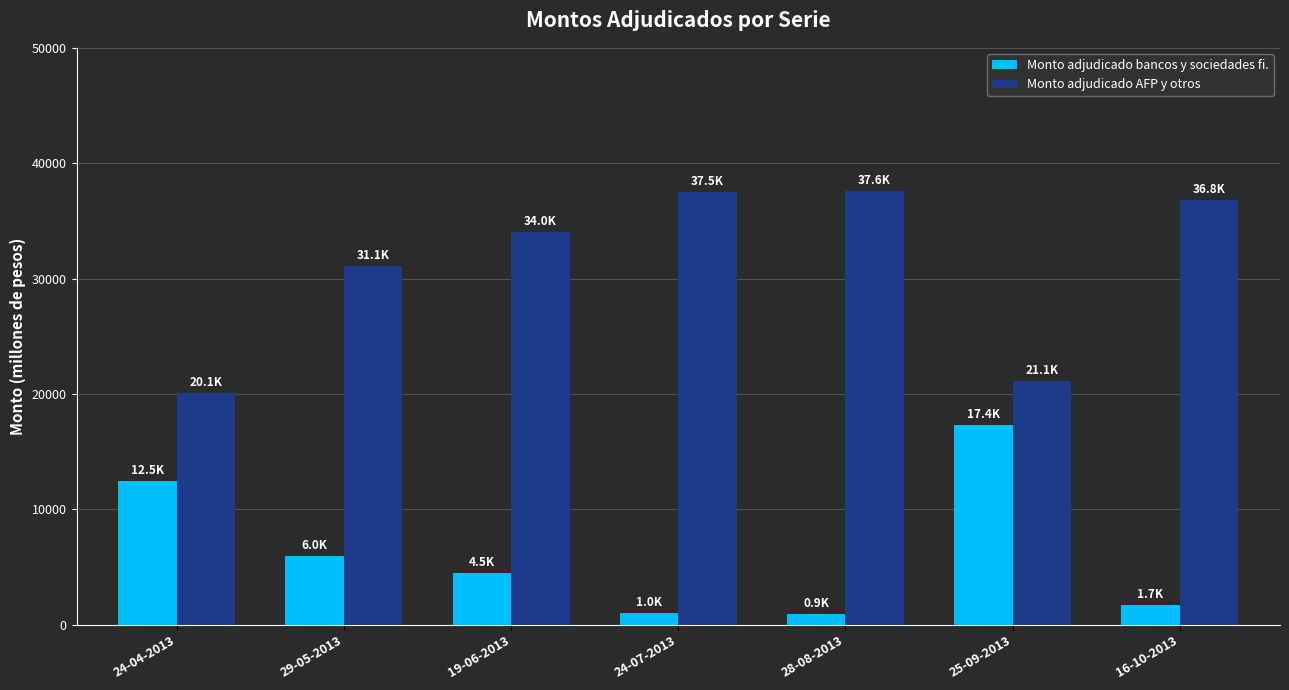

List the series in order of their overall mean, highest first.

Monto adjudicado AFP y otros, Monto adjudicado bancos y sociedades fi.